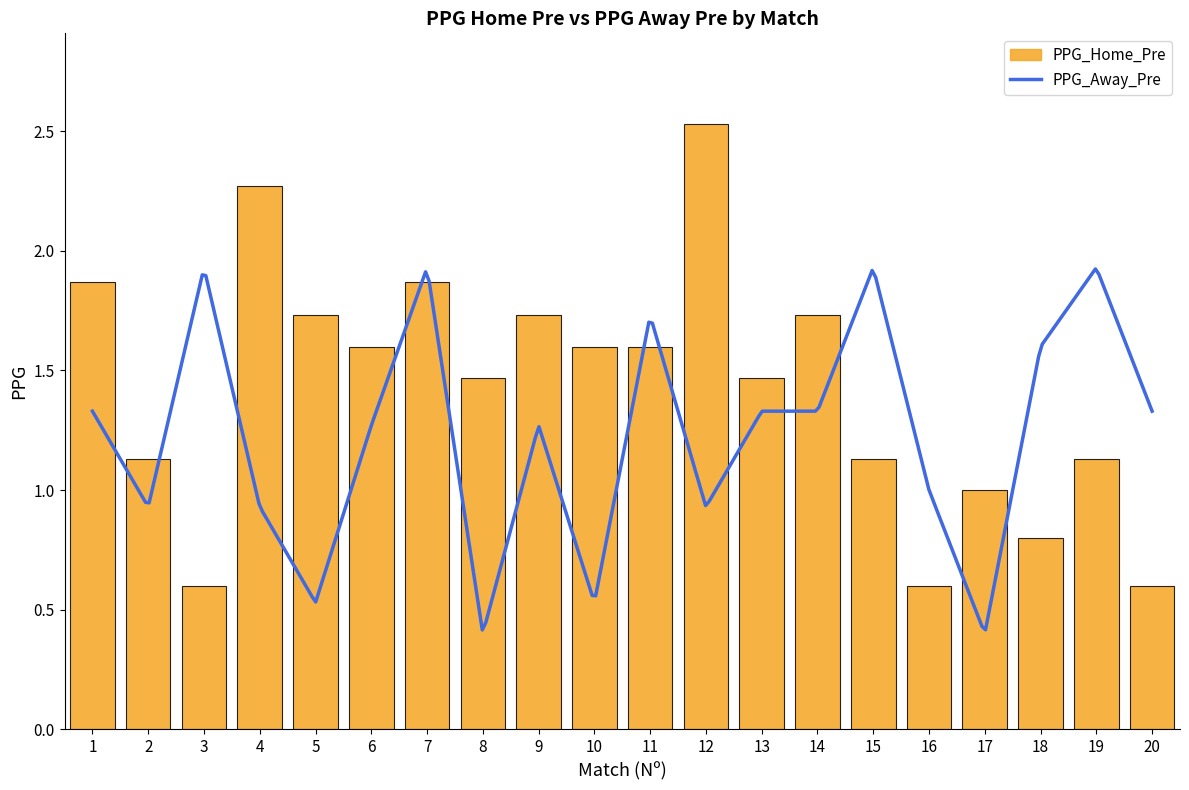

After their last crossing, which series has the higher values: PPG_Away_Pre or PPG_Home_Pre?

PPG_Away_Pre